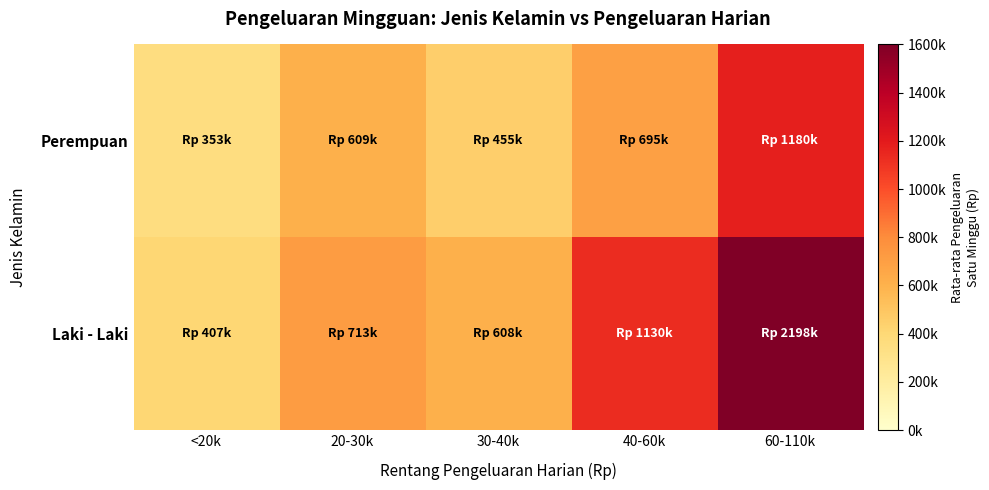

Which series has the widest spread of values?

Laki - Laki